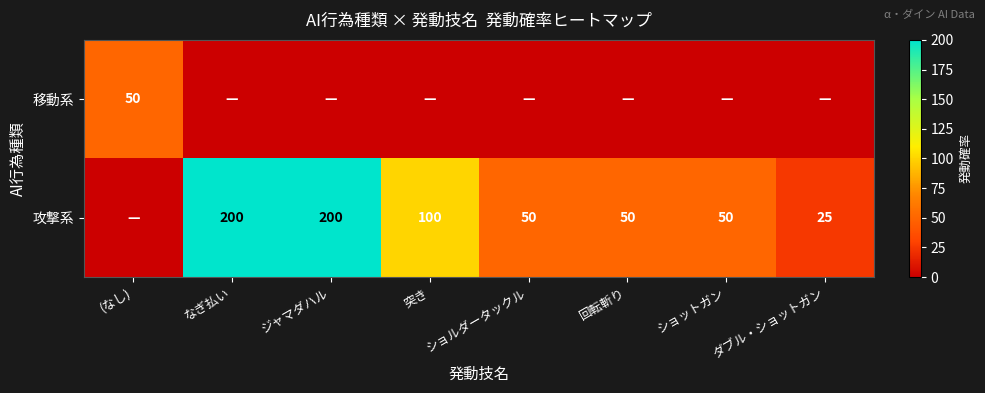

Is it true that 攻撃系 equals 349 at ジャマダハル?

False